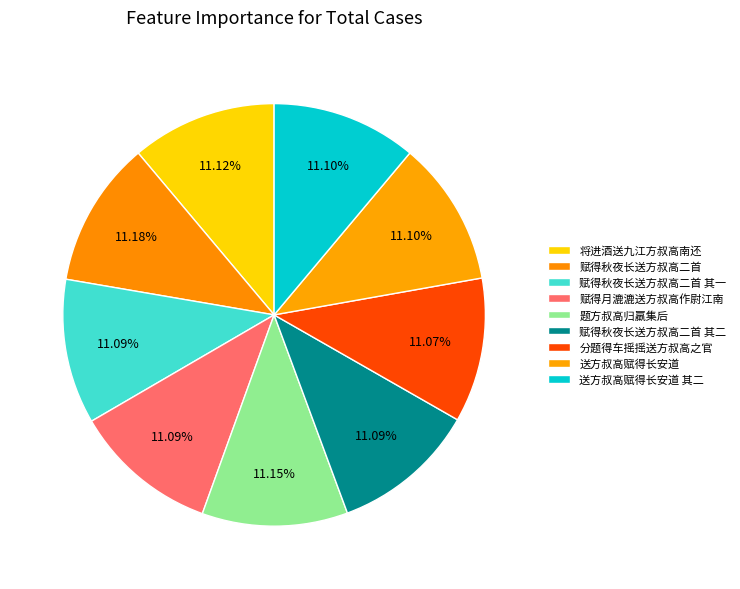

Approximately how many times larger is the value at 送方叔高赋得长安道 compared to 题方叔高归羸集后?

1.0